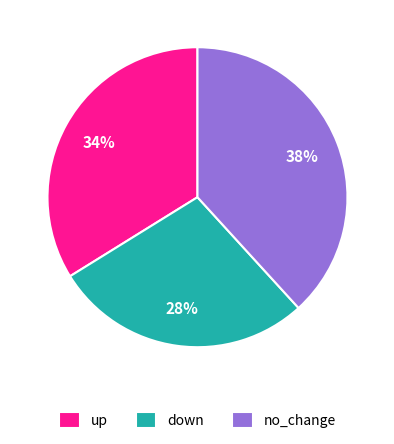

Combined, do up and down account for over 50%?

Yes